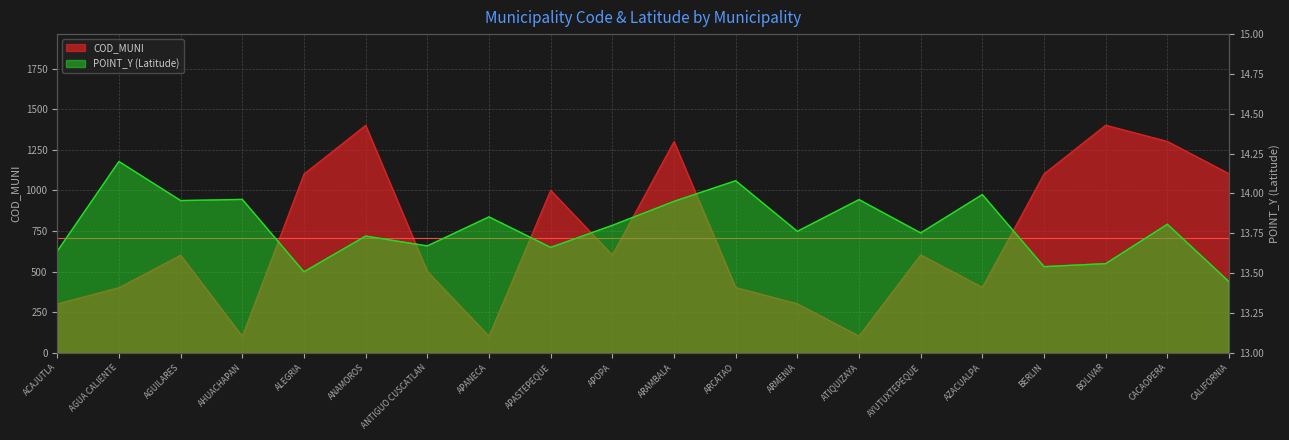

What are all the series names shown in the legend?

COD_MUNI, POINT_Y